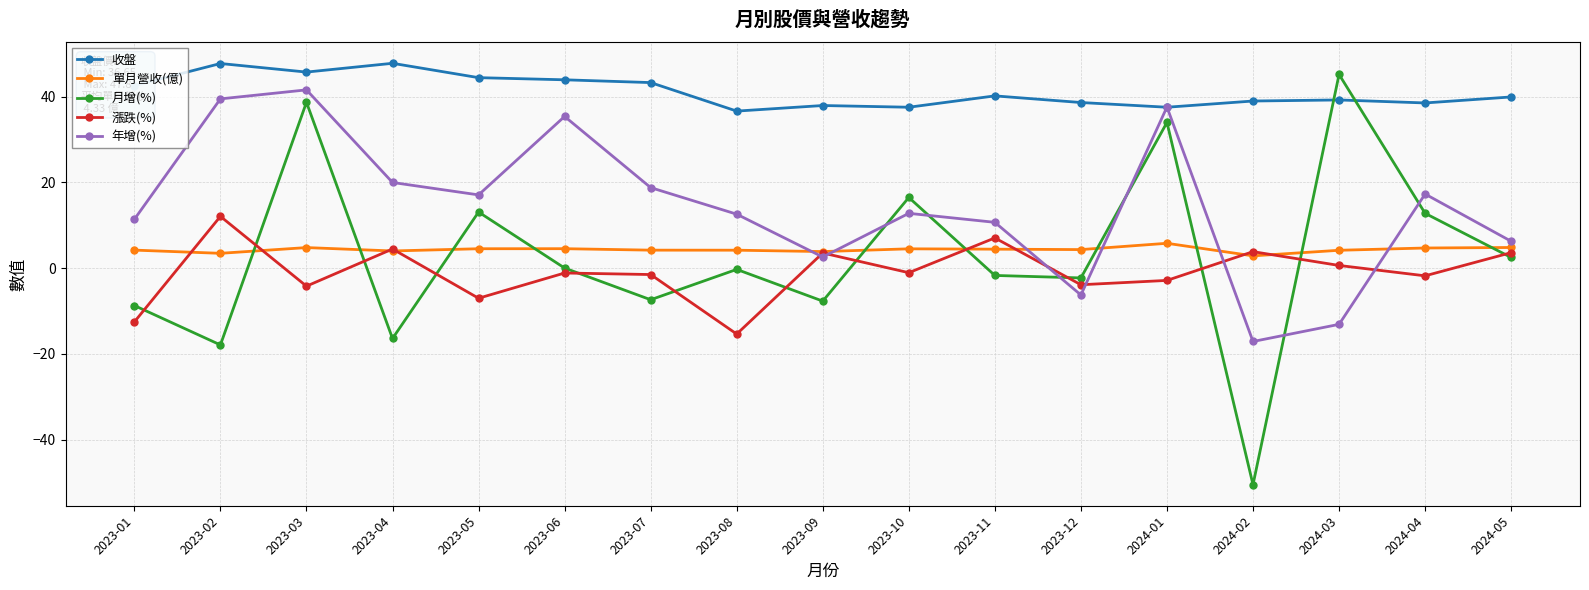

The 收盤 series shows 40.2 at 2023-11. True or false?

True